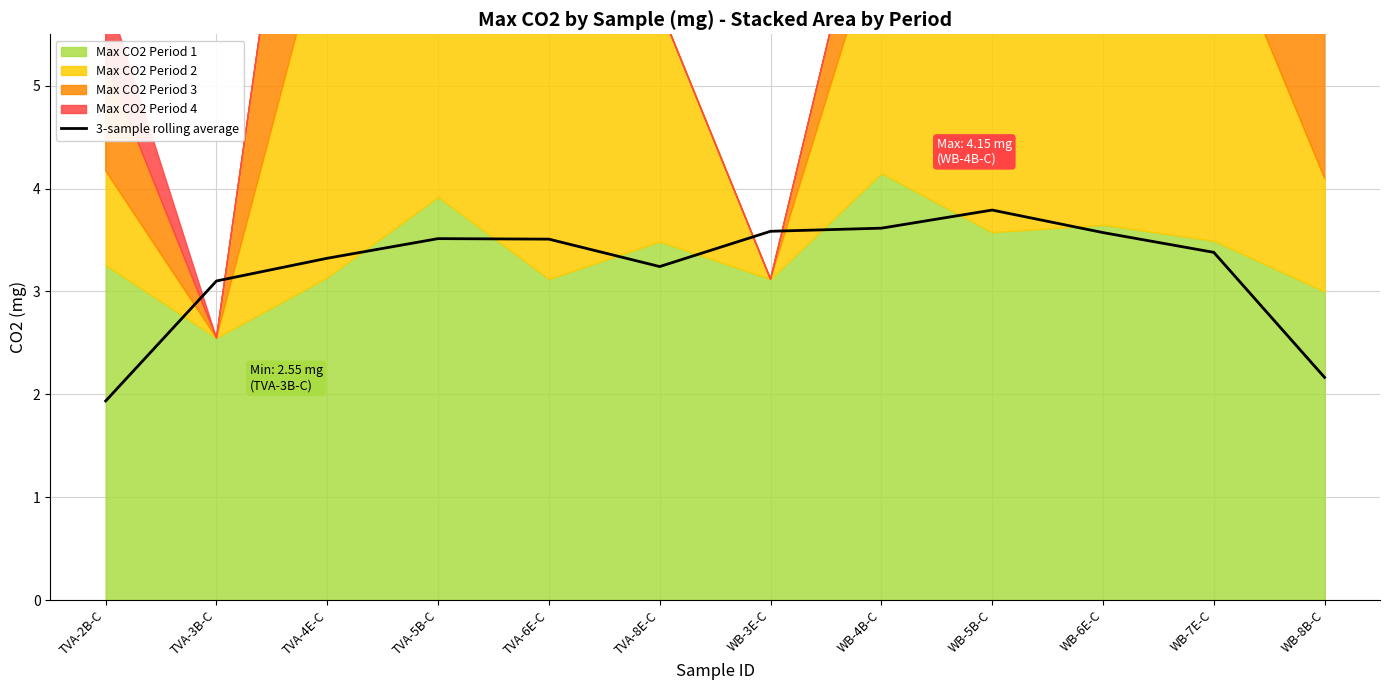

The chart shows a value of 1.4 at WB-8B-C. True or false?

False